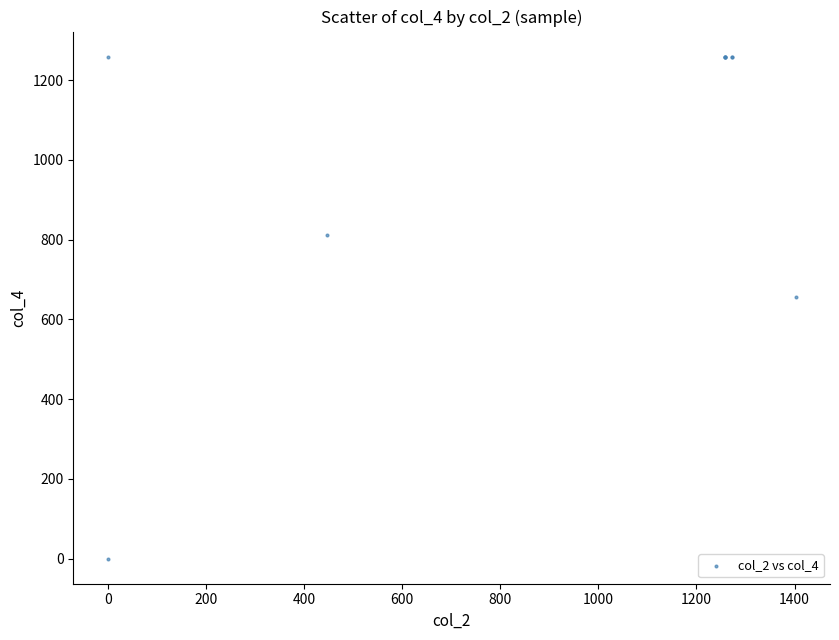

What Y value in the scatter plot is closest to 629?

657